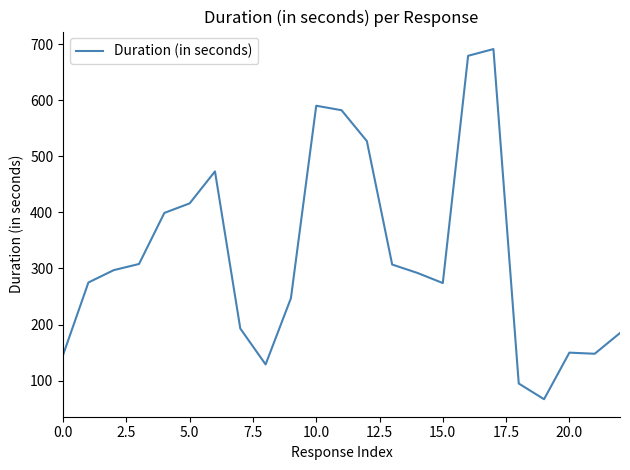

What is the difference between the maximum and minimum values?

624